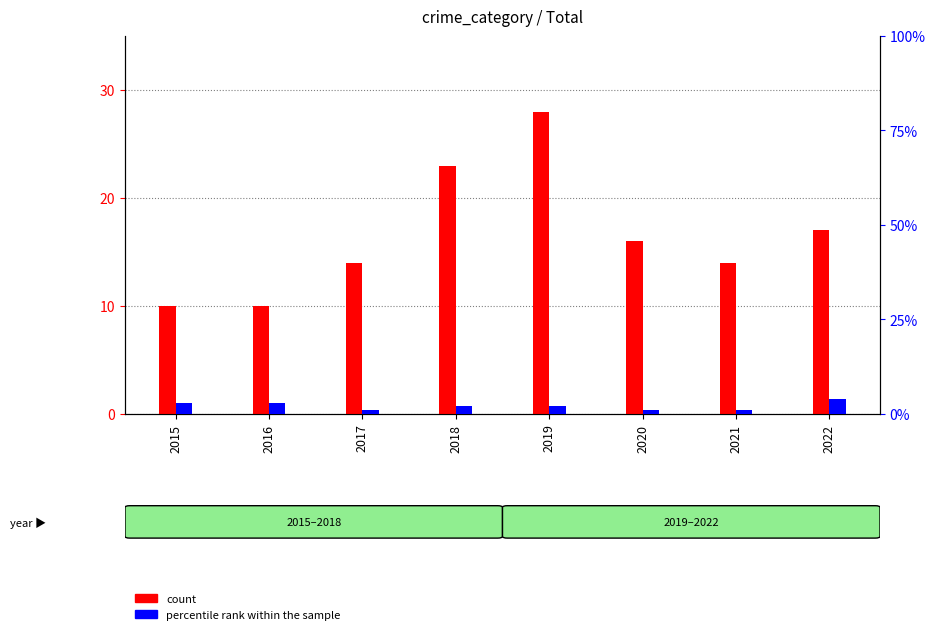

What is the smallest value displayed?

1